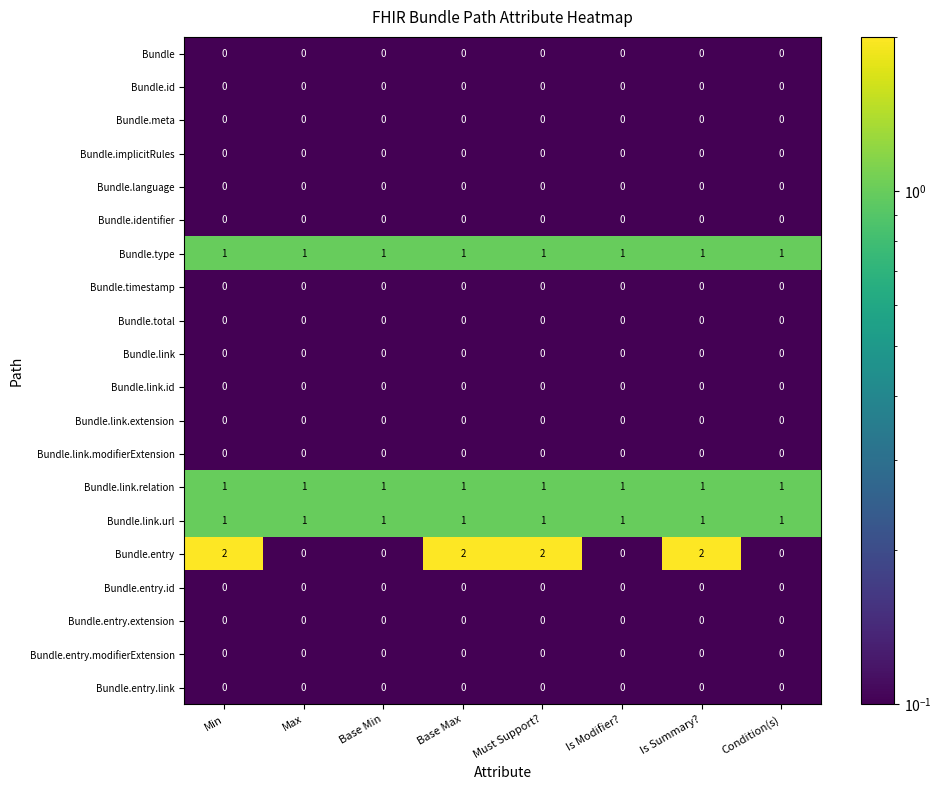

At how many categories does at least one series exceed 0?

8